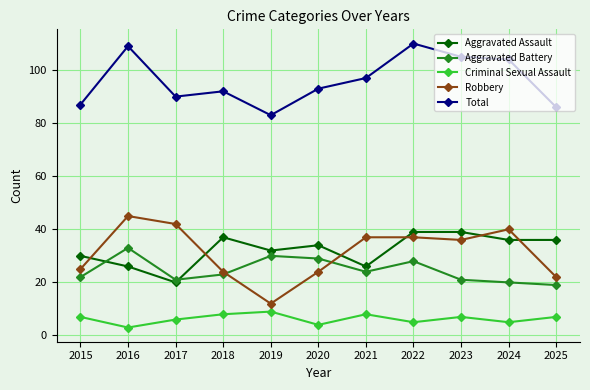

Which category has the lowest value across all series?

2016